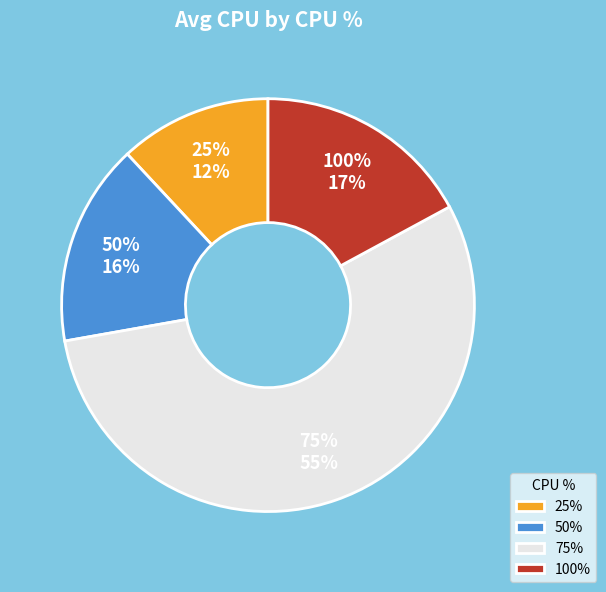

Between 100% and 25%, which is larger?

100%